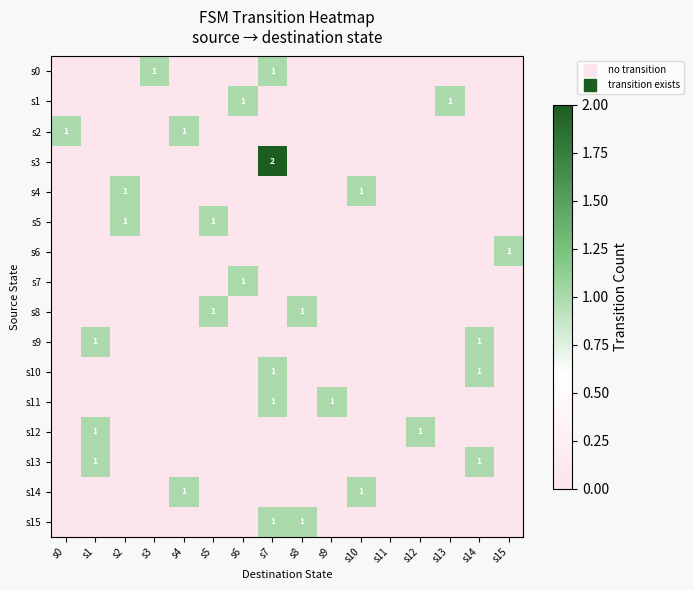

What is the highest value of the s3 series?

2